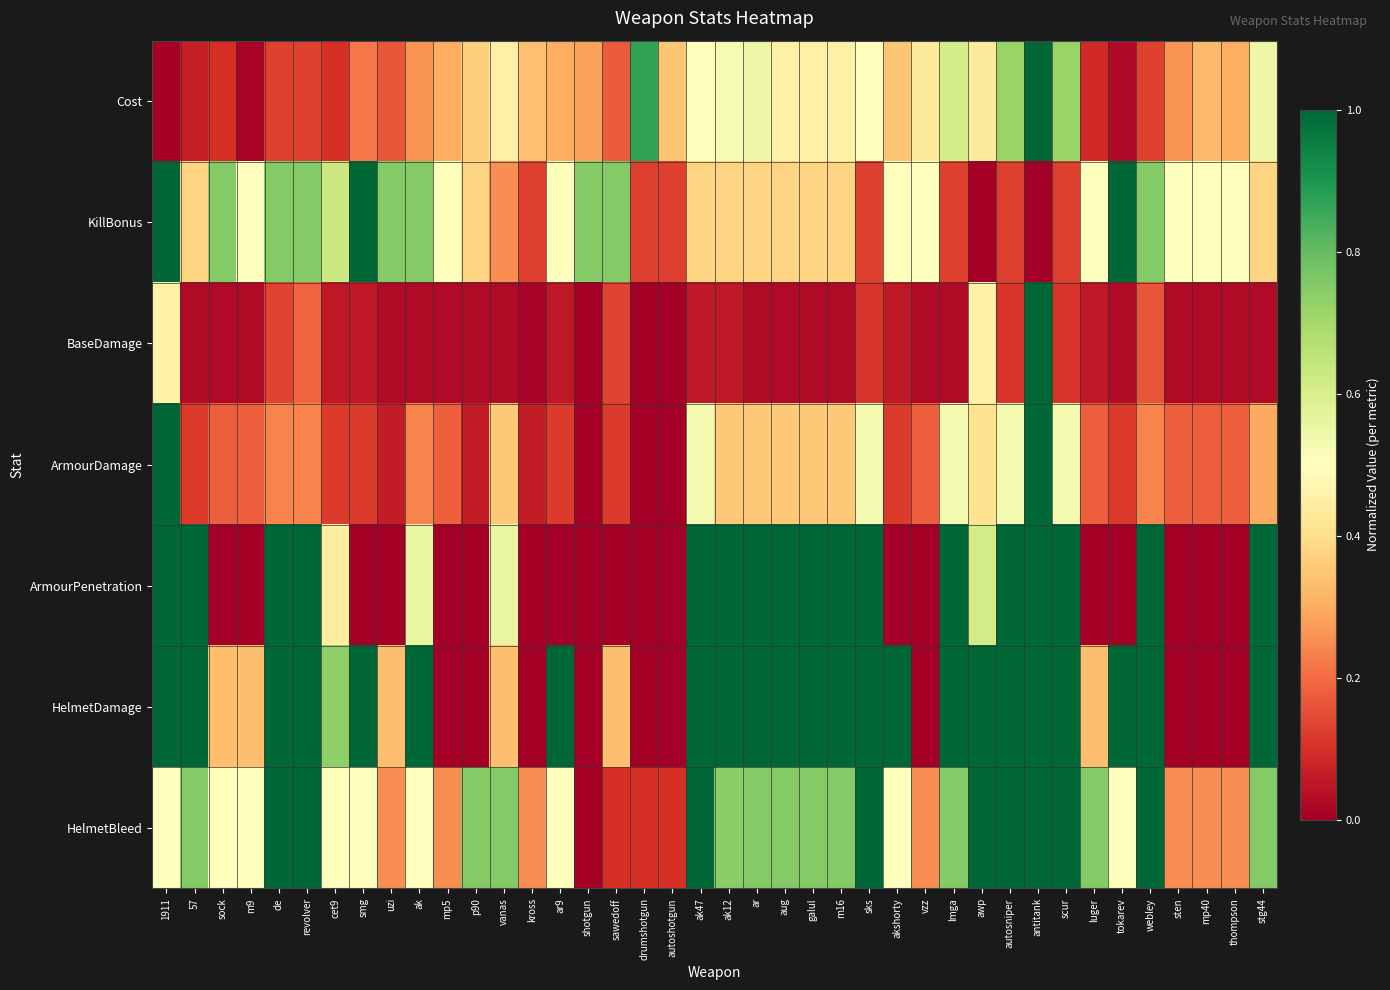

What is the total value across all series at vzz?

1.4